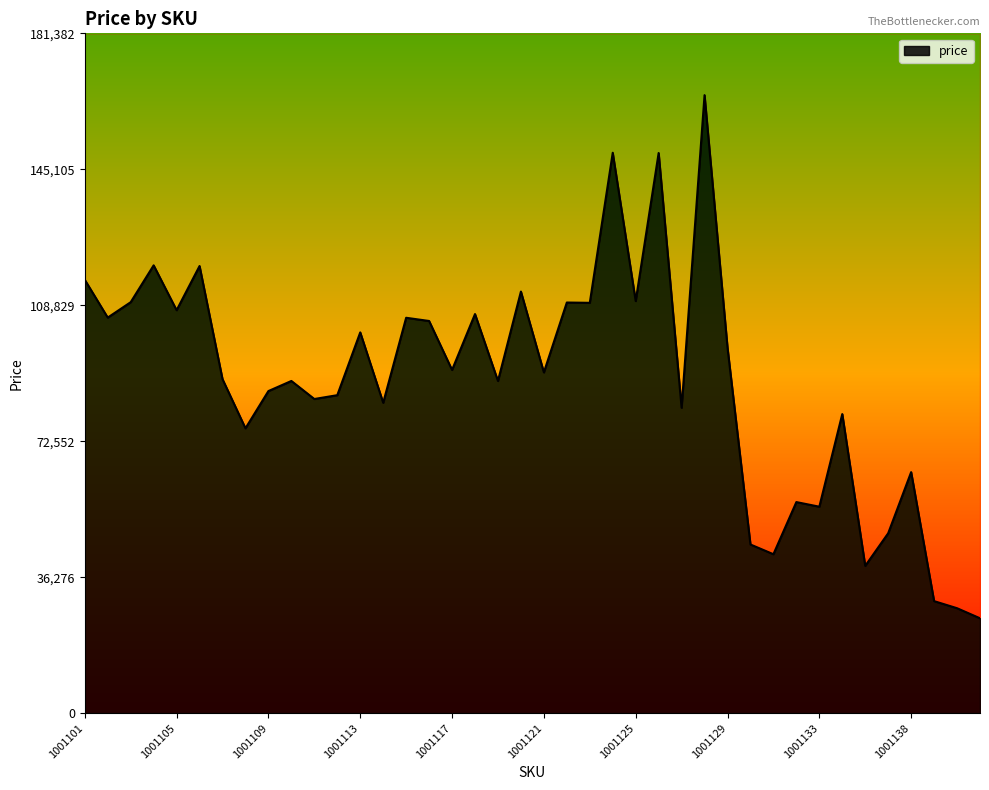

What is the ratio of the value at 1001124 to the value at 1001116?

1.4